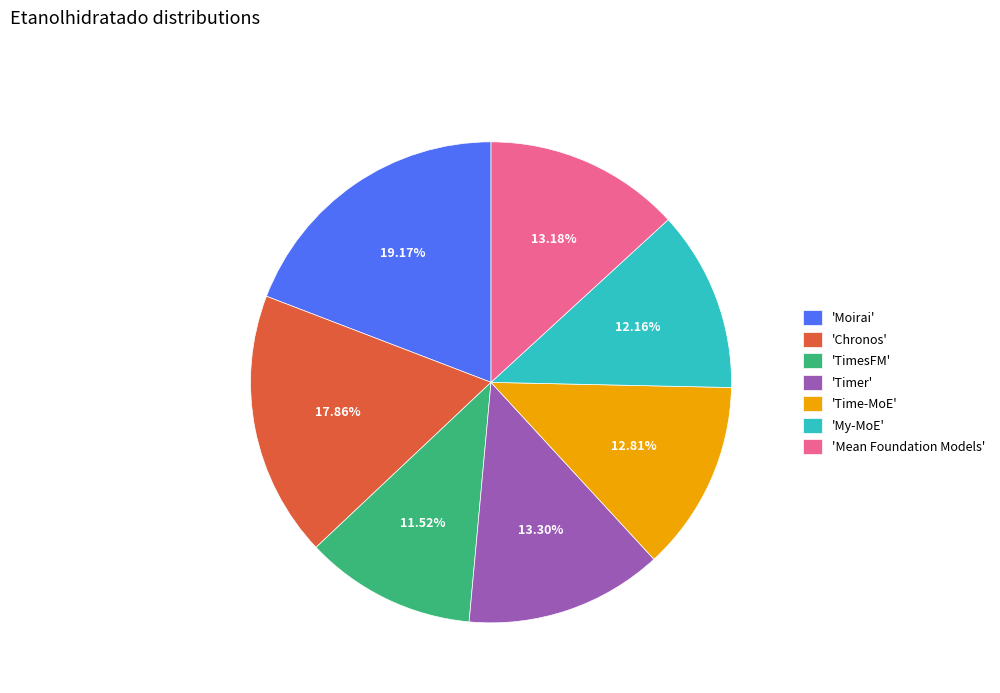

Which category has the biggest portion of the pie?

'Moirai'